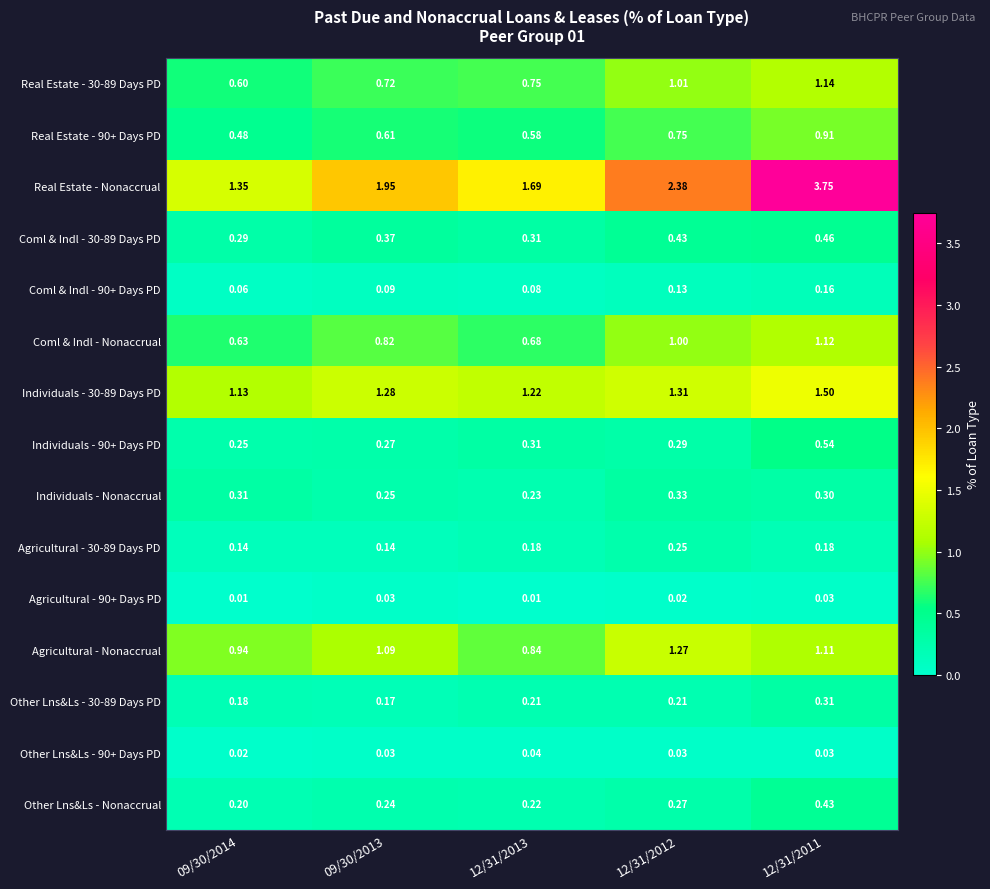

Which series changed the most between 12/31/2013 and 12/31/2012?

Real Estate - Nonaccrual